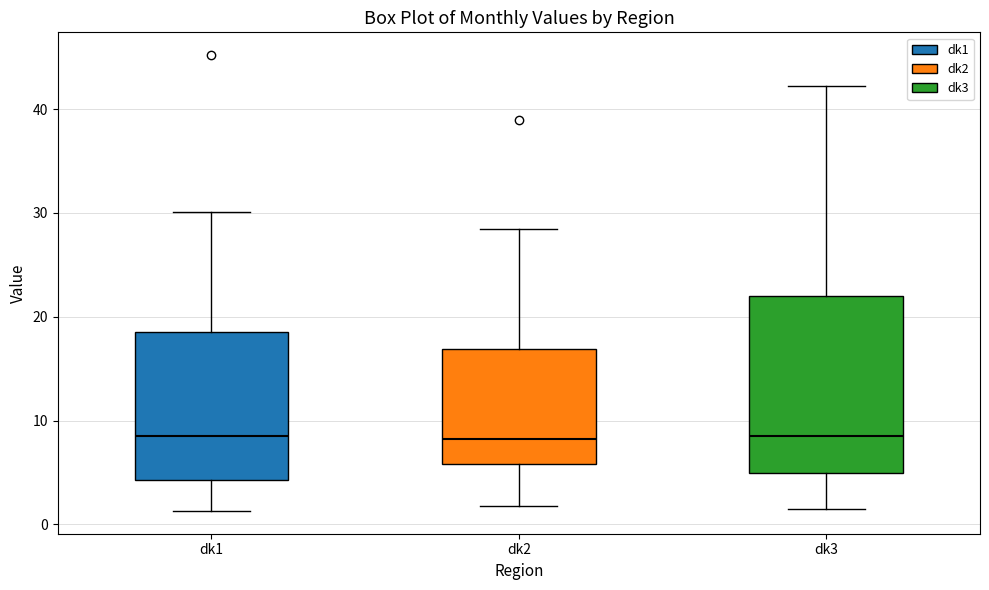

Where is the lower edge of the box for dk2 on the y-axis? The values are not printed on the chart, so give them approximately, as read against the axis.

6